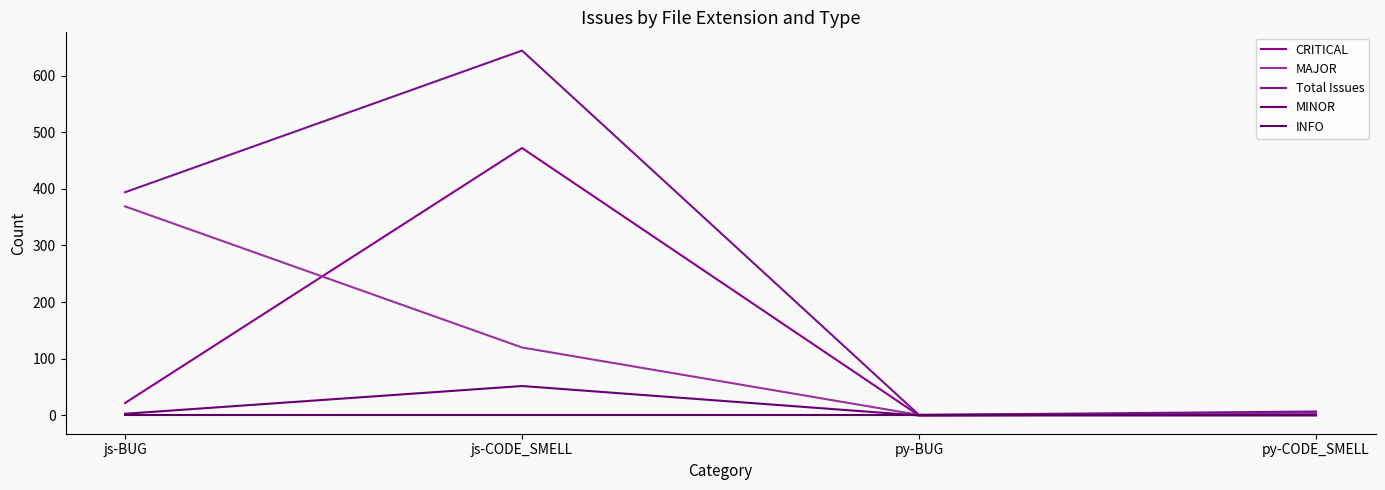

True or false: INFO and MAJOR intersect in this chart.

False